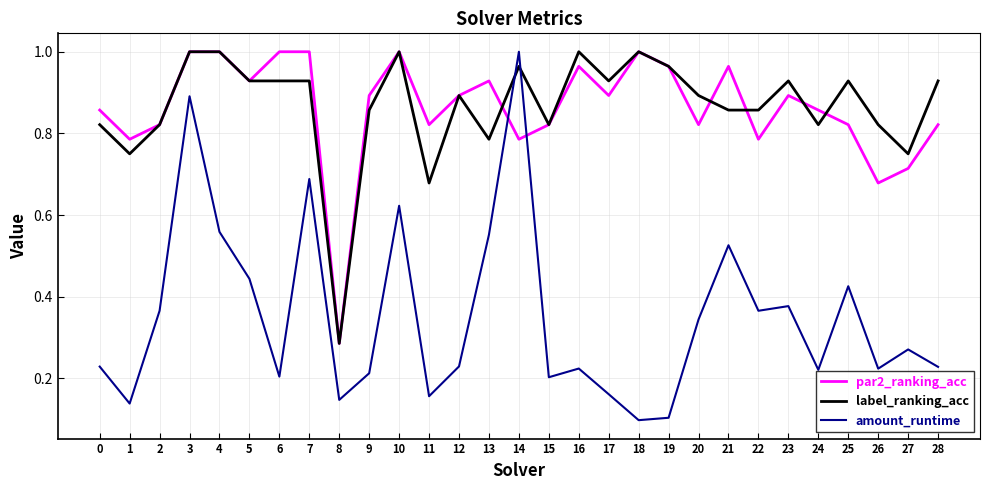

What is the sum of all par2_ranking_acc values?

25.0